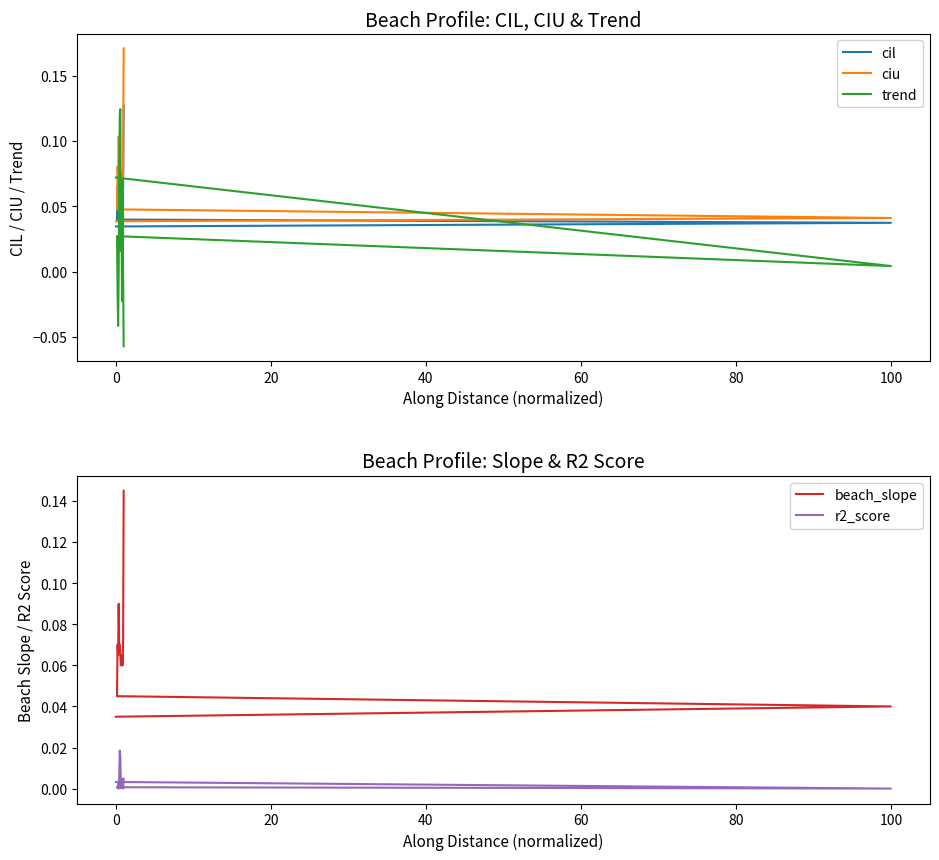

True or false: cil and ciu intersect in this chart.

False